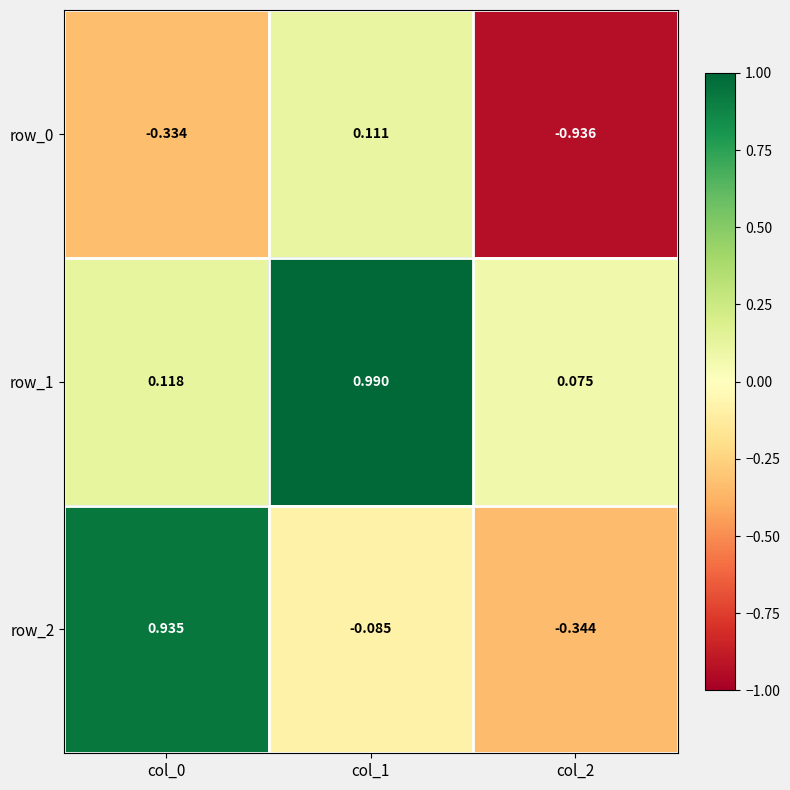

The value of row_0 at col_1 is 0.0. True or false?

False